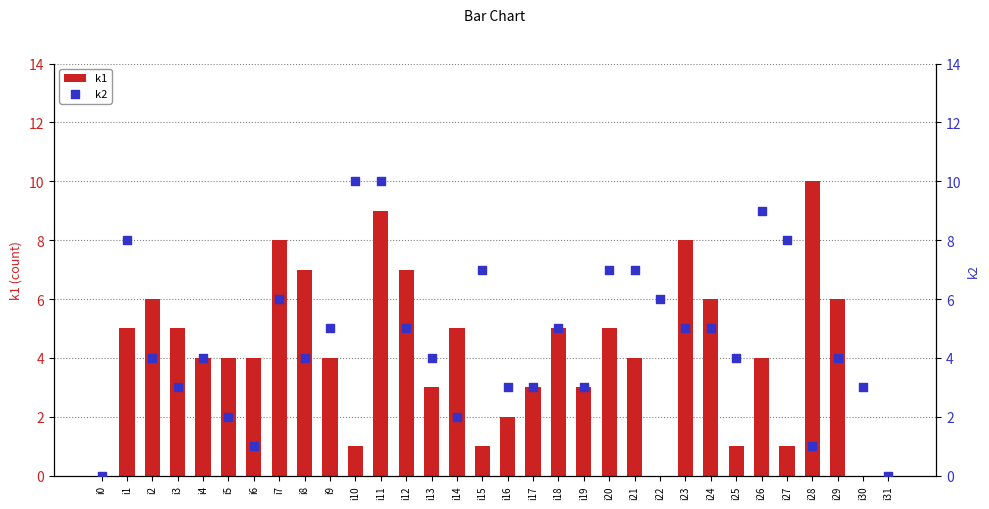

Which series has the largest Y range (max minus min)?

k1